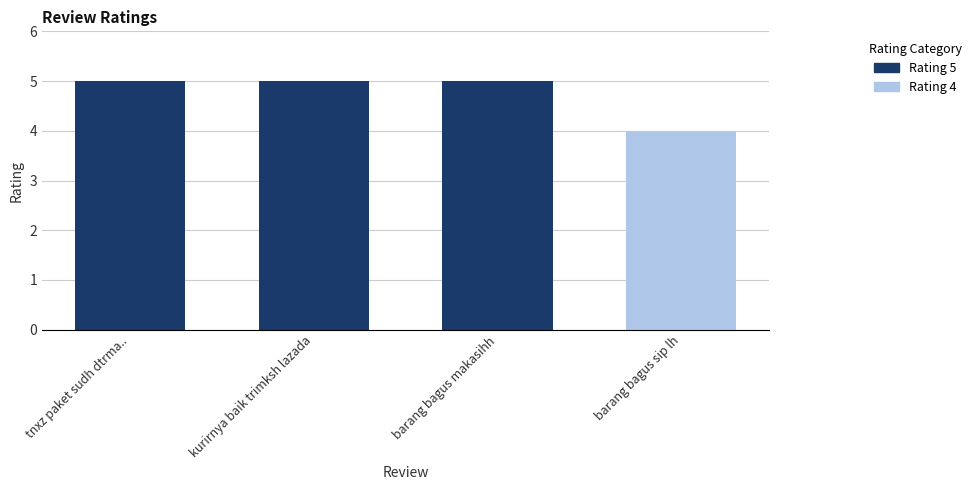

What value does the data have at barang bagus sip lh?

4